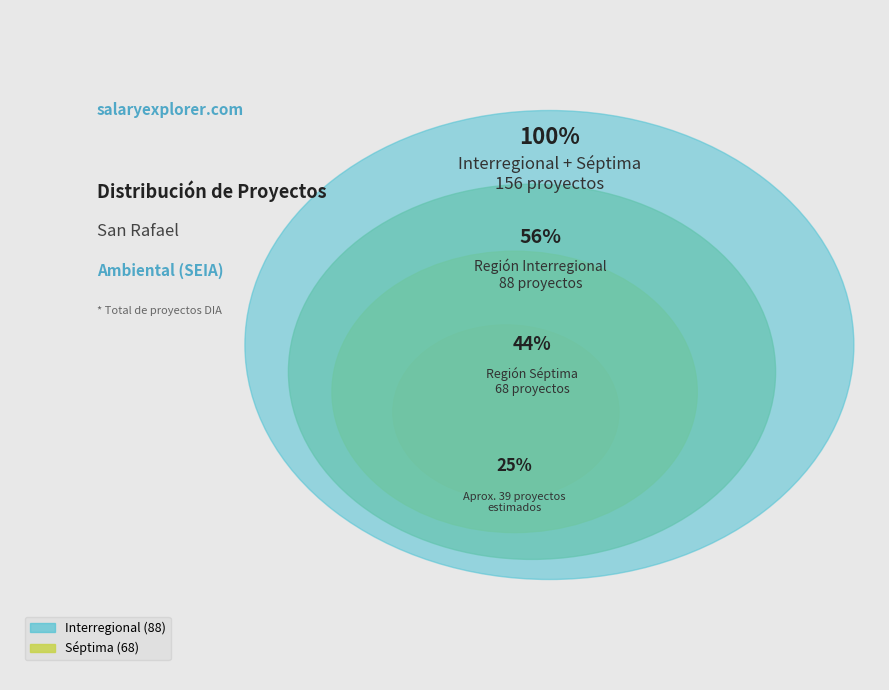

Count the number of slices in the pie.

2